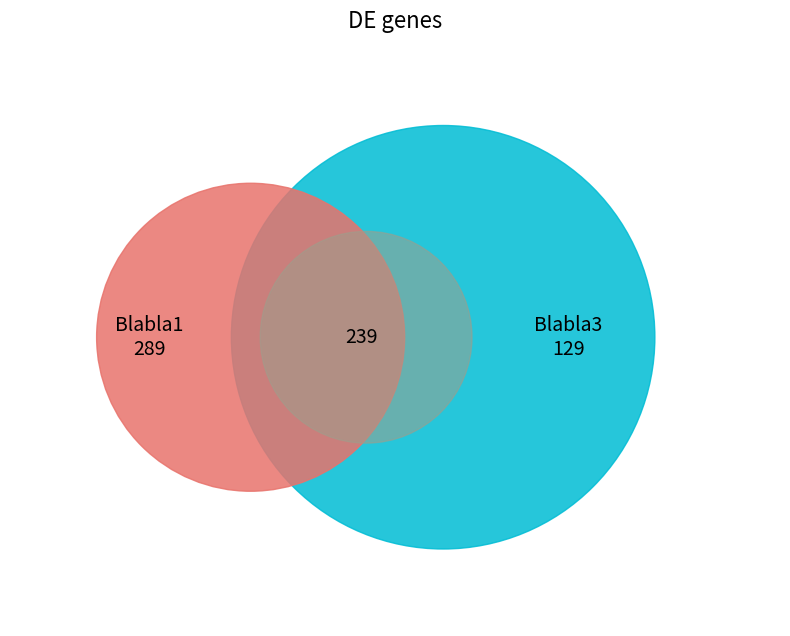

Does any single category account for the majority?

No